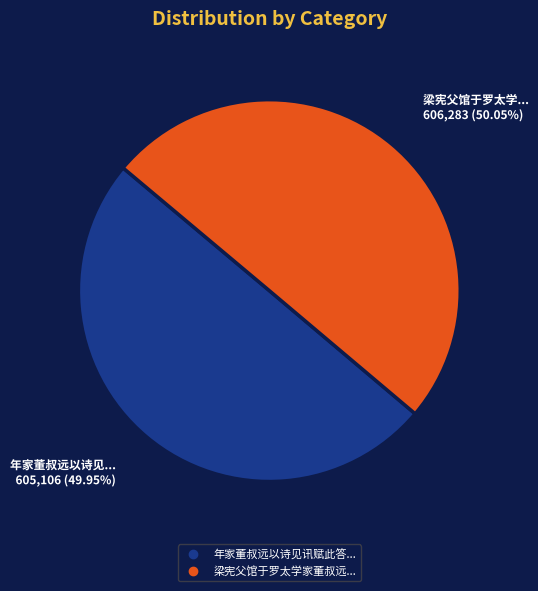

Is there a majority slice in this chart?

Yes